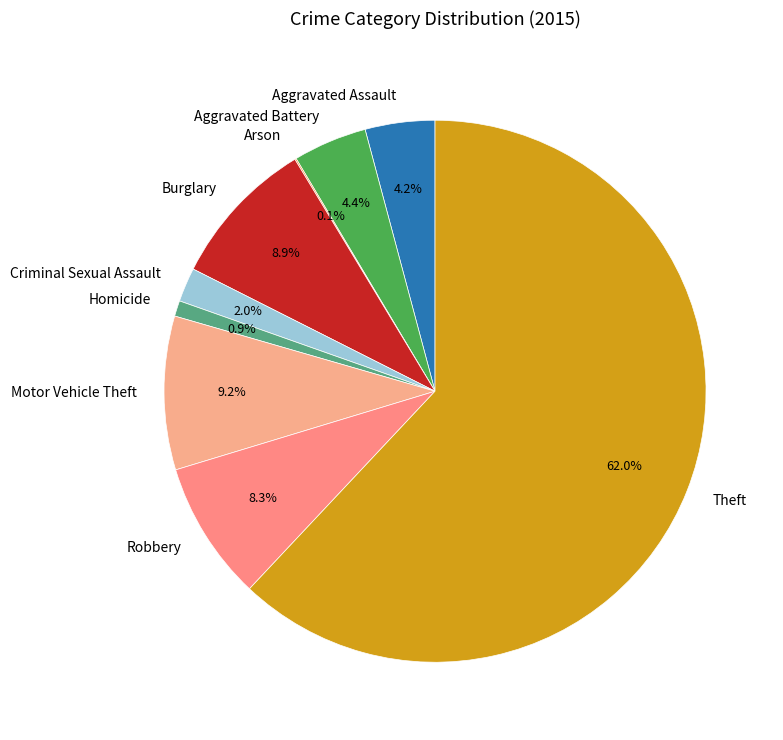

To the nearest percent, what percentage of the pie is Aggravated Assault?

4%